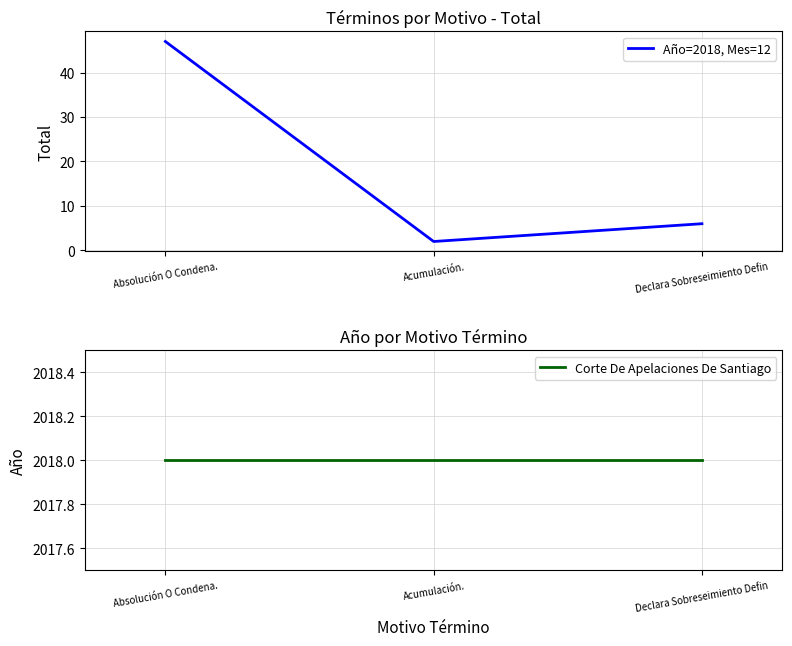

Is the value of Corte De Apelaciones De Santiago at Acumulación. greater than the value of Año=2018, Mes=12 at Declara Sobreseimiento Defin?

Yes